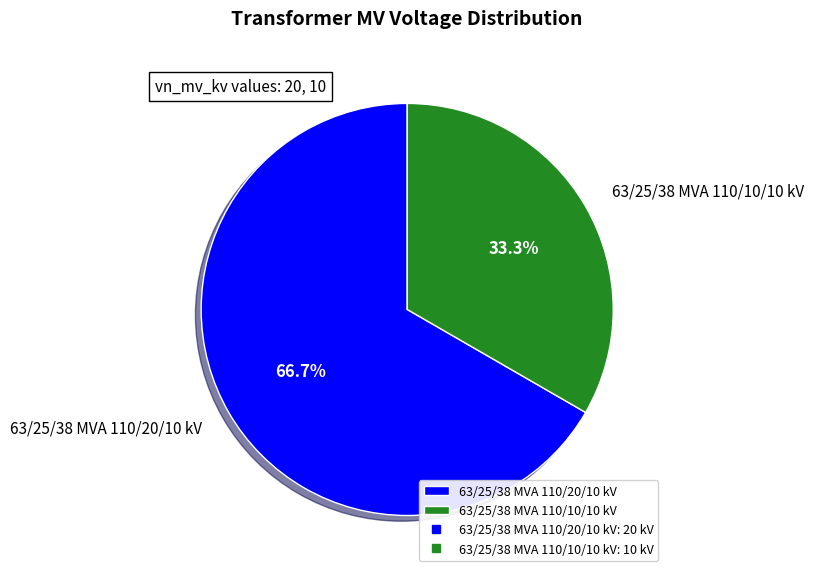

To the nearest percent, what is the average slice percentage?

50%